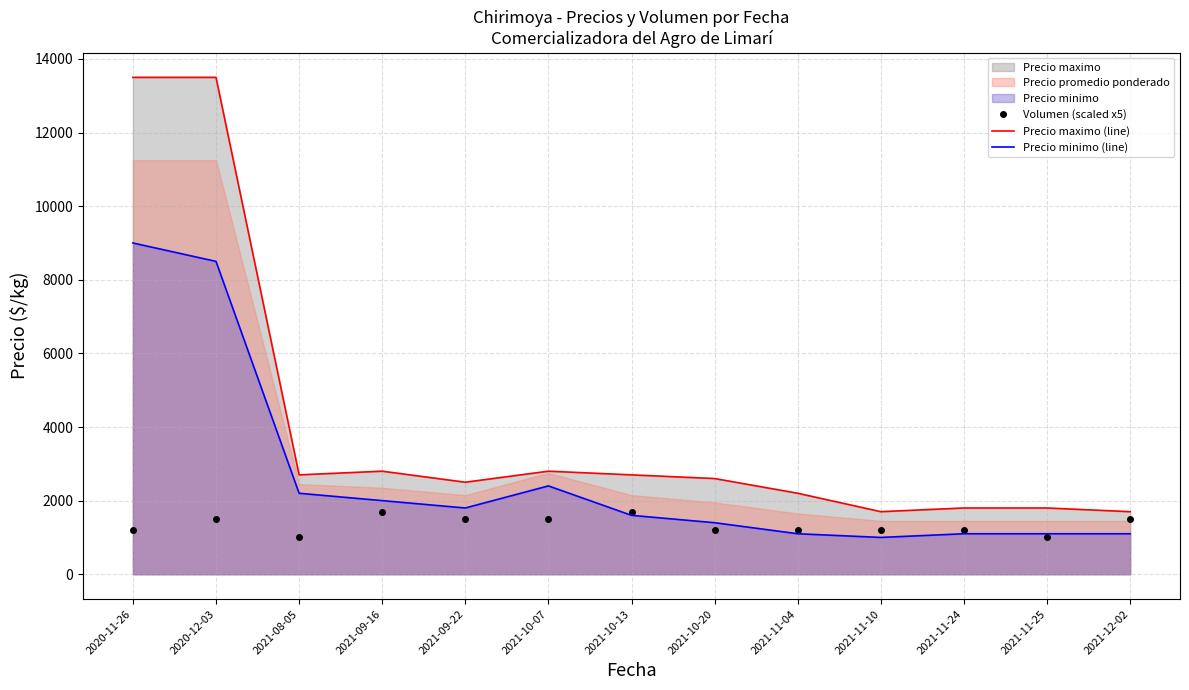

What is the lowest value of the Volumen (scaled x5) series?

1000